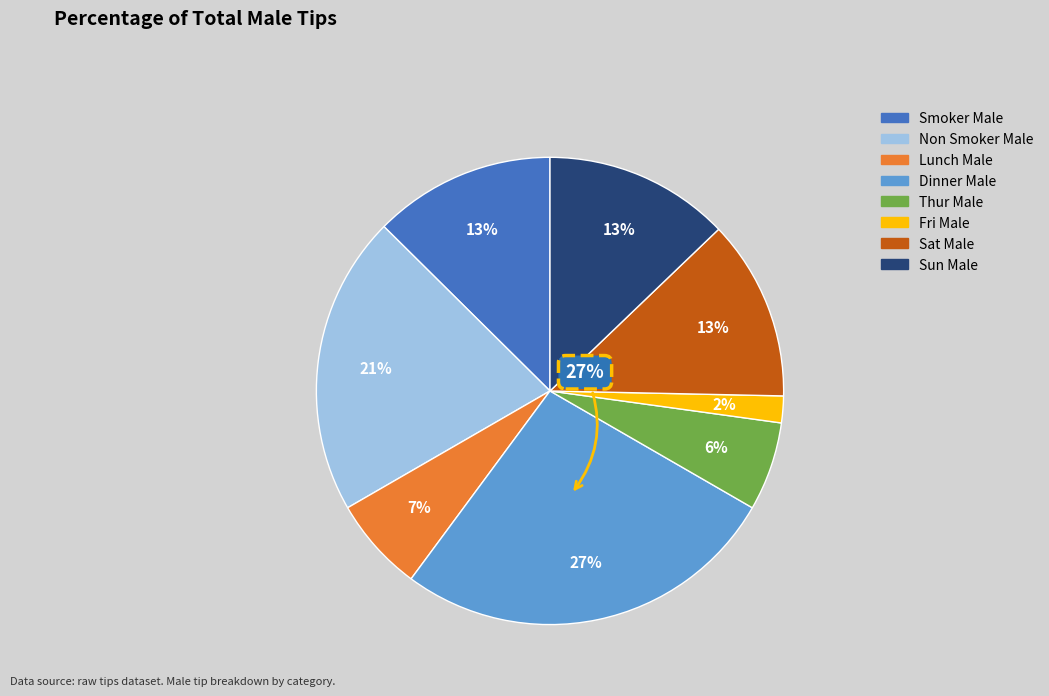

How many slices are in this pie chart?

8